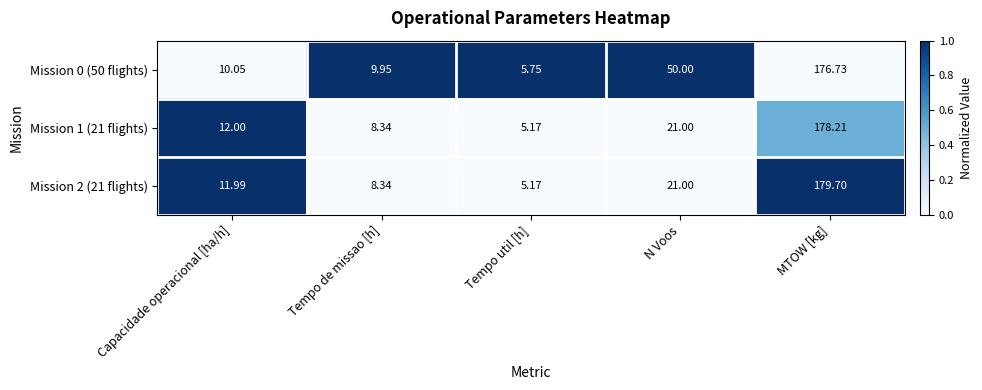

Which category has the lowest value in the Mission 0 (50 flights) series?

Tempo util [h]